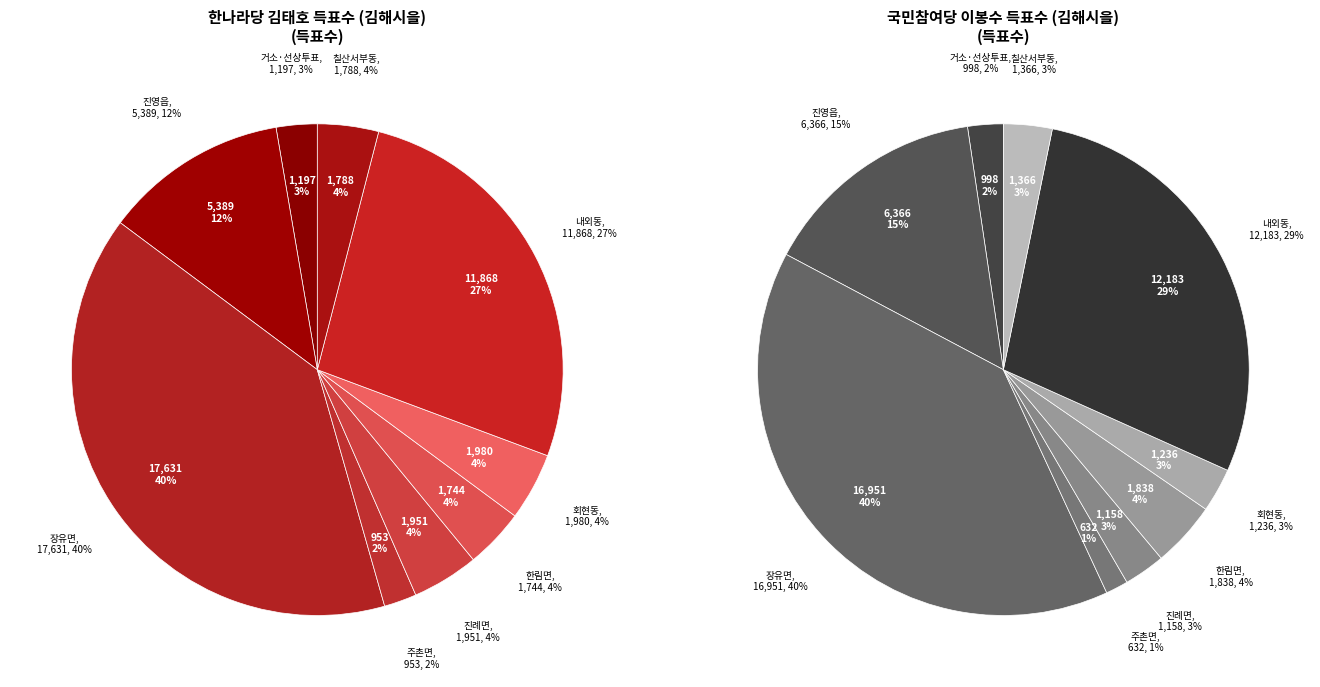

What is the smallest slice in the pie chart?

주촌면